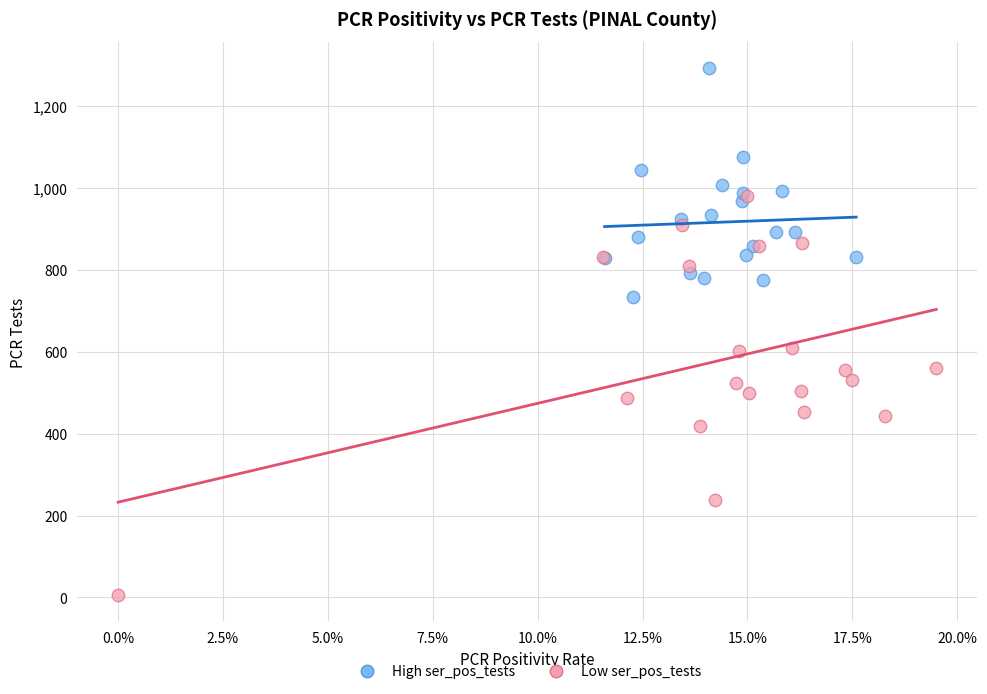

Which series reaches the maximum Y coordinate?

High ser_pos_tests